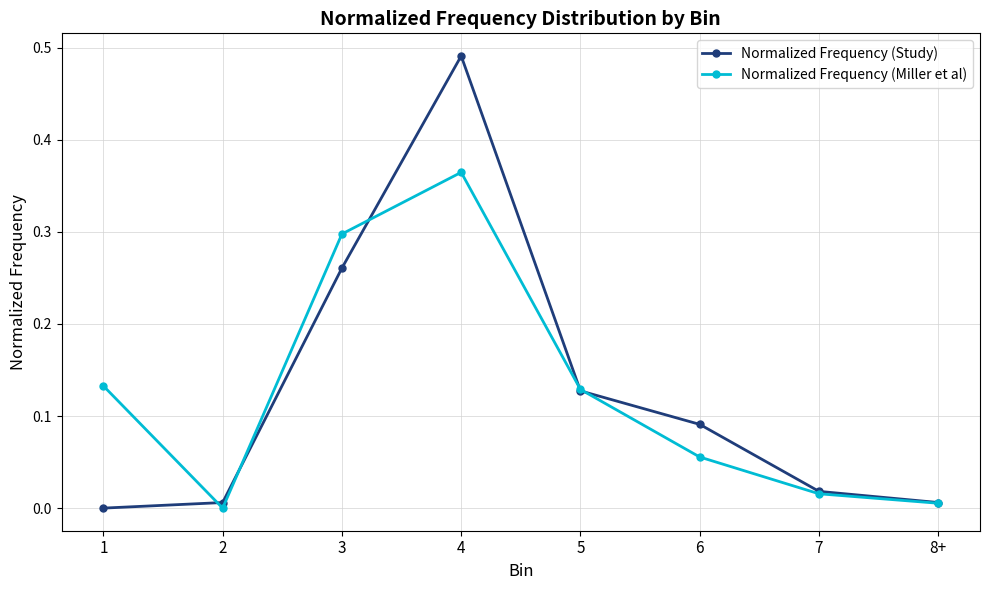

Which series changed the most between 1 and 8+?

Normalized Frequency (Miller et al)